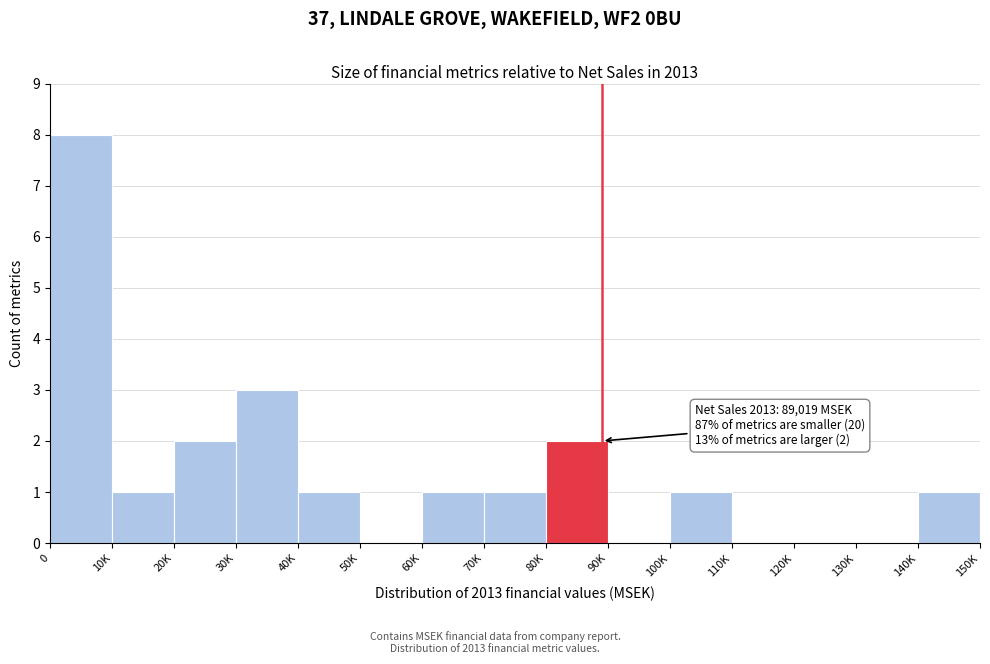

What is the greatest value displayed?

8